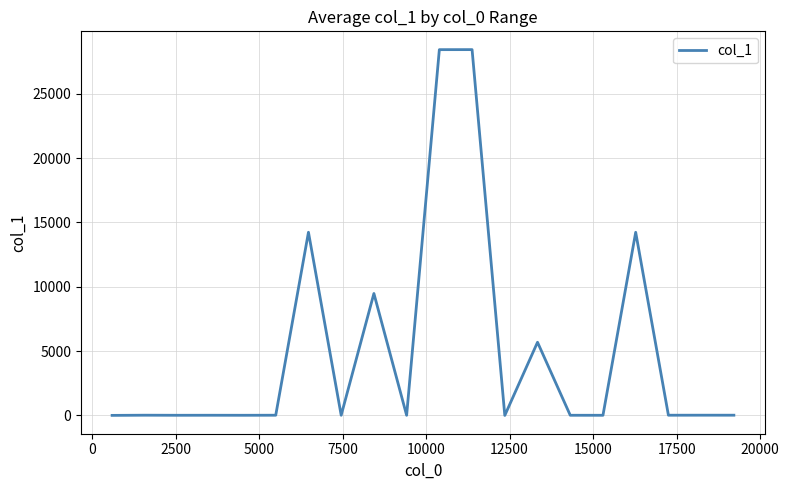

What is the difference between the maximum and minimum values?

28424.0